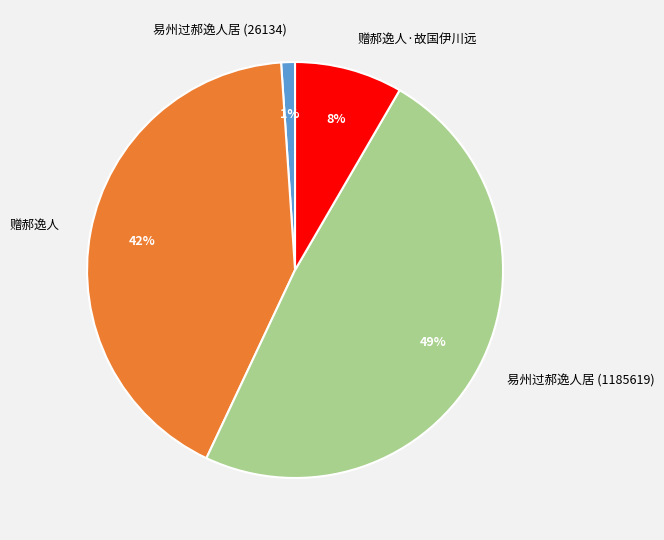

Count the number of slices in the pie.

4